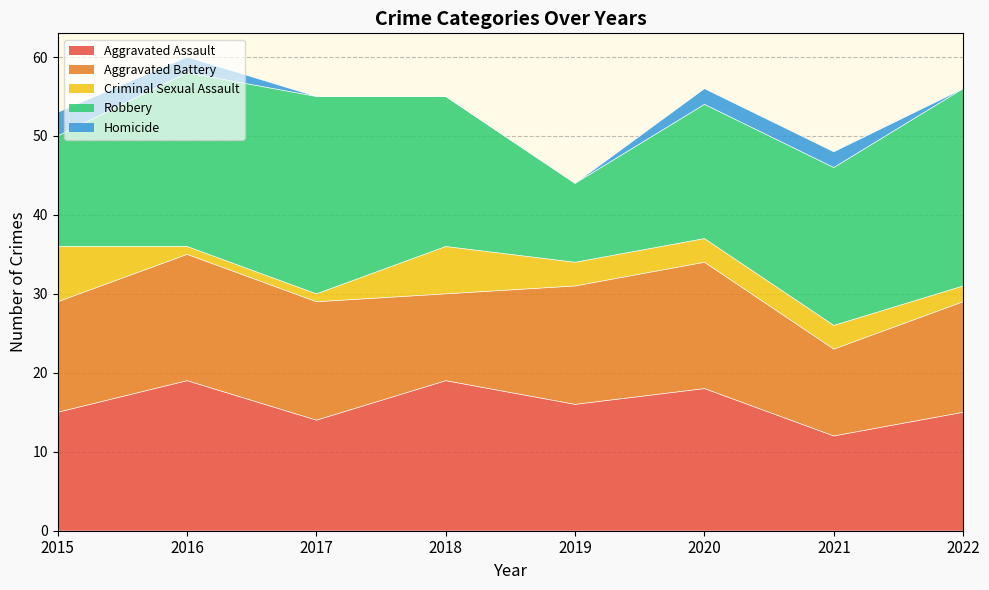

What value does the Aggravated Assault series have at 2020?

18